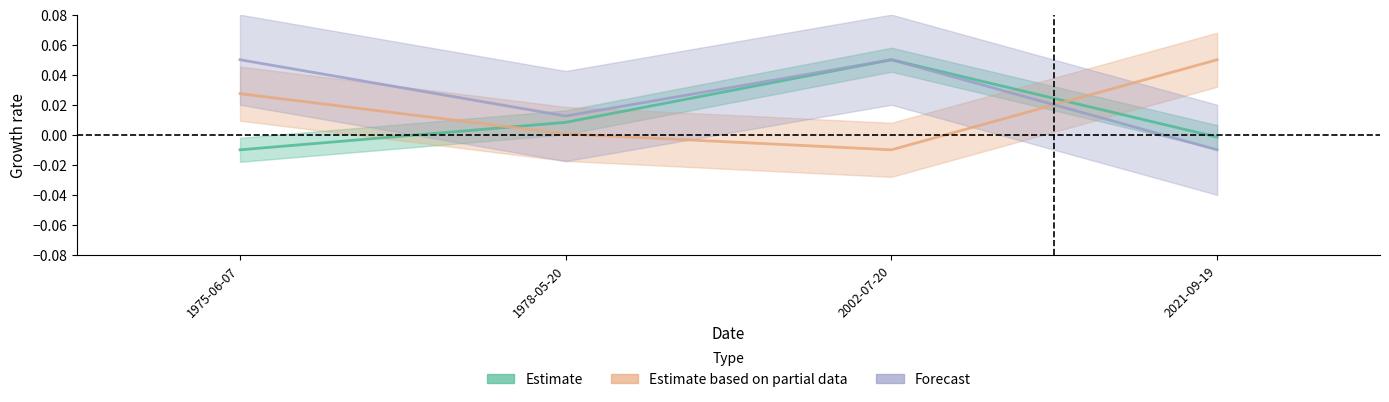

What is the sum of all Forecast values?

0.1